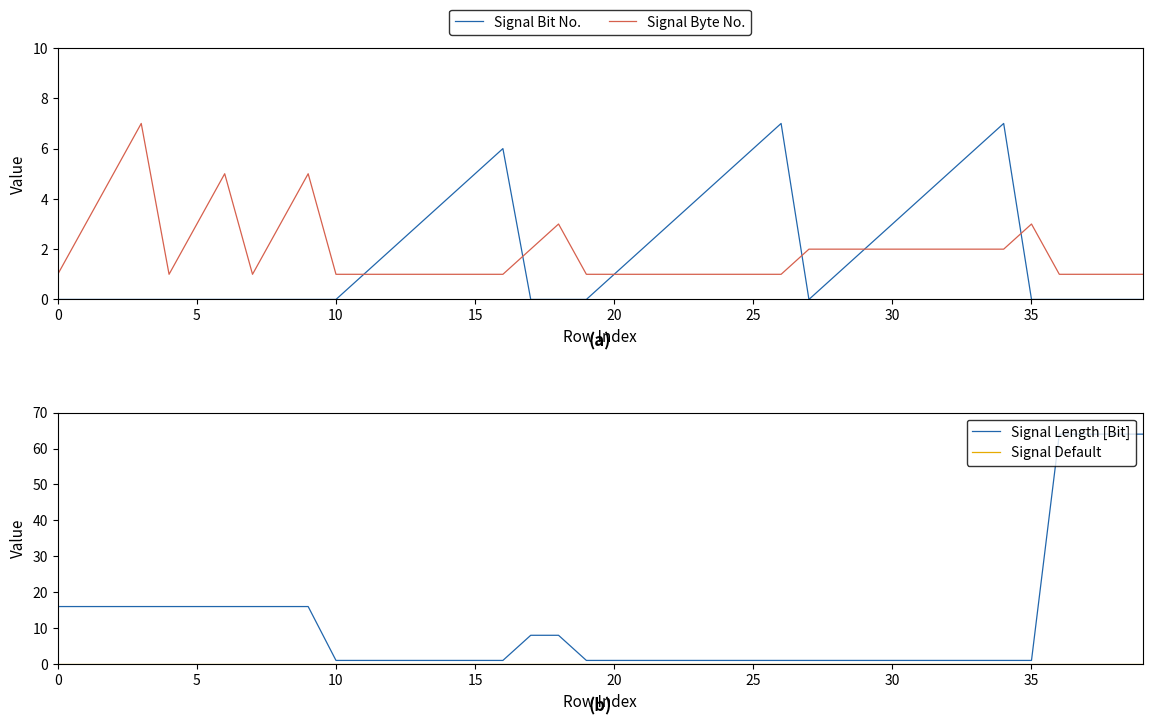

What is the total value across all series at 31?

7